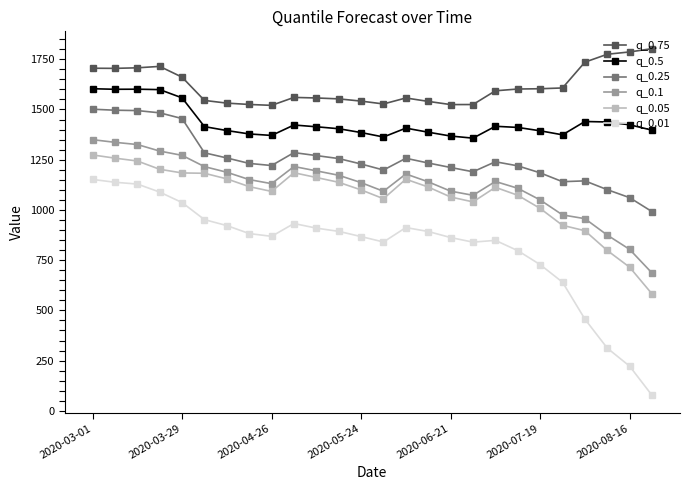

What is the maximum value for q_0.01?

1151.7